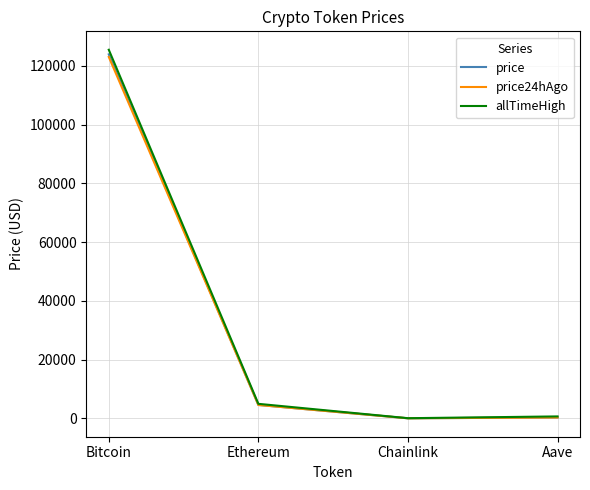

Between Bitcoin and Chainlink, which series saw the biggest shift?

allTimeHigh